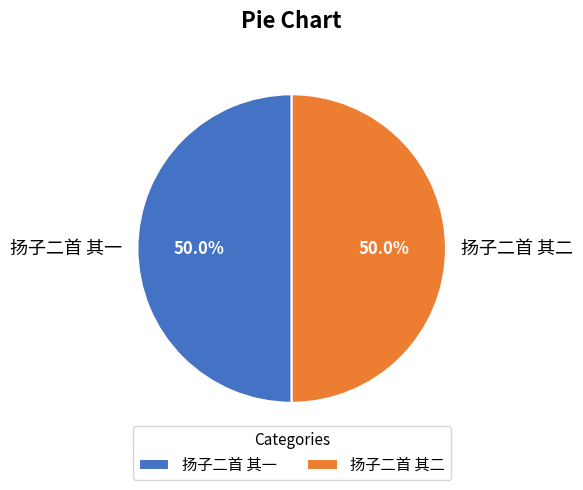

What percentage do 扬子二首 其二 and 扬子二首 其一 together represent?

100.0%